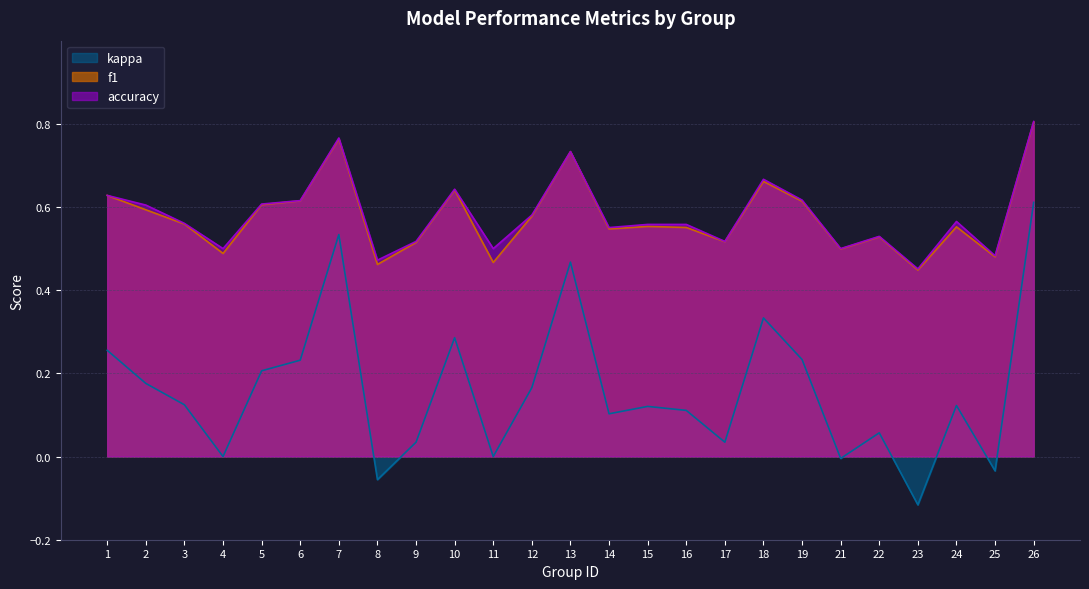

Rank the series by their maximum value, from highest to lowest.

accuracy, f1, kappa